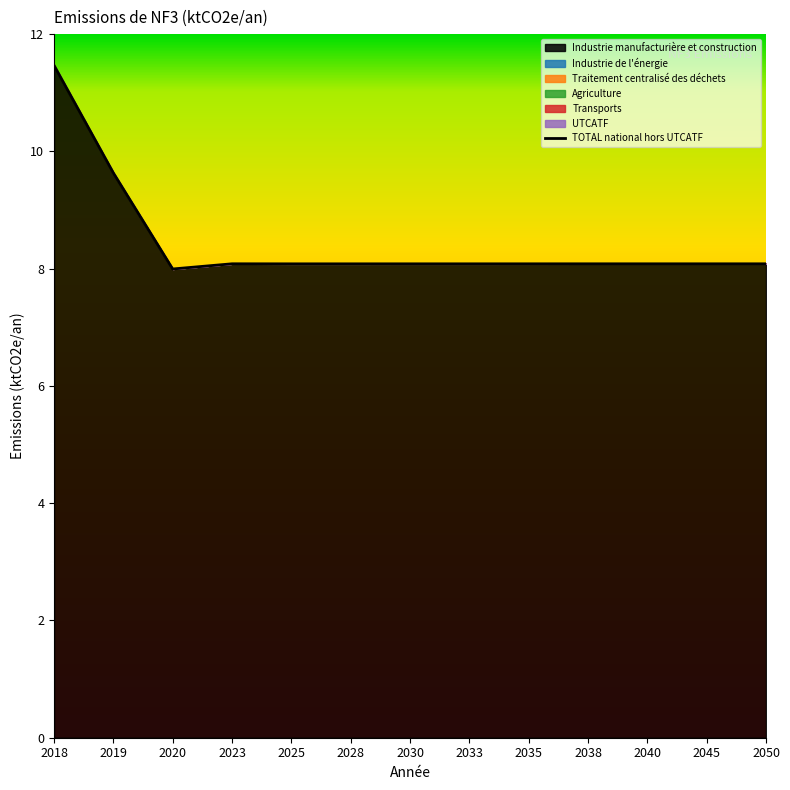

Which has a higher value, 2028 or 2025?

2028